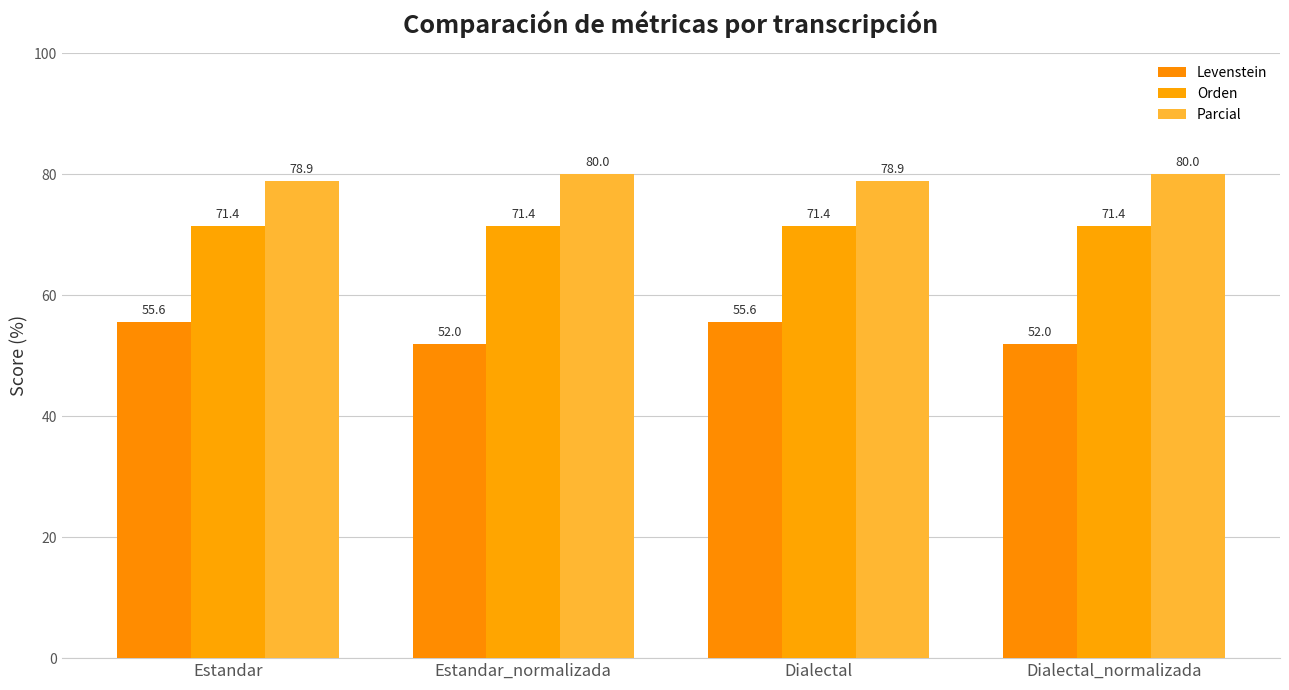

What is the total value across all series at Estandar_normalizada?

203.4